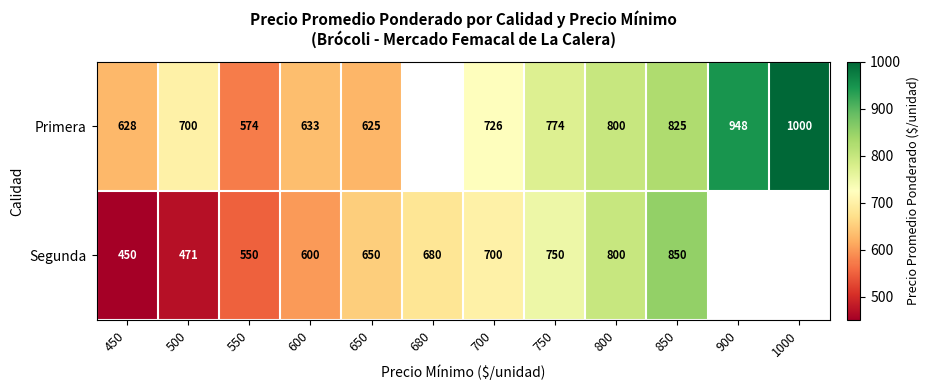

What is the sum of the Primera values at 550 and 750?

1348